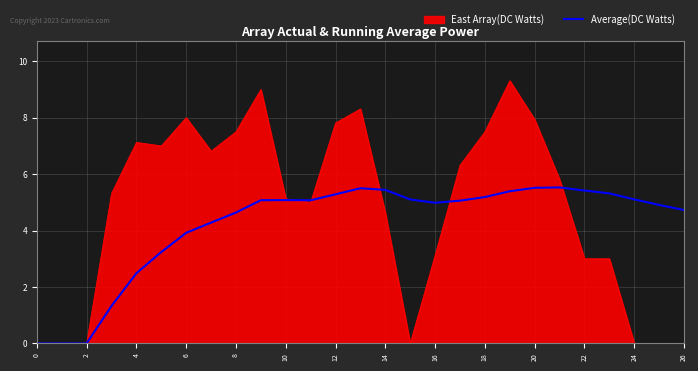

List the series in order of their peak value, lowest first.

Average(DC Watts), East Array(DC Watts)